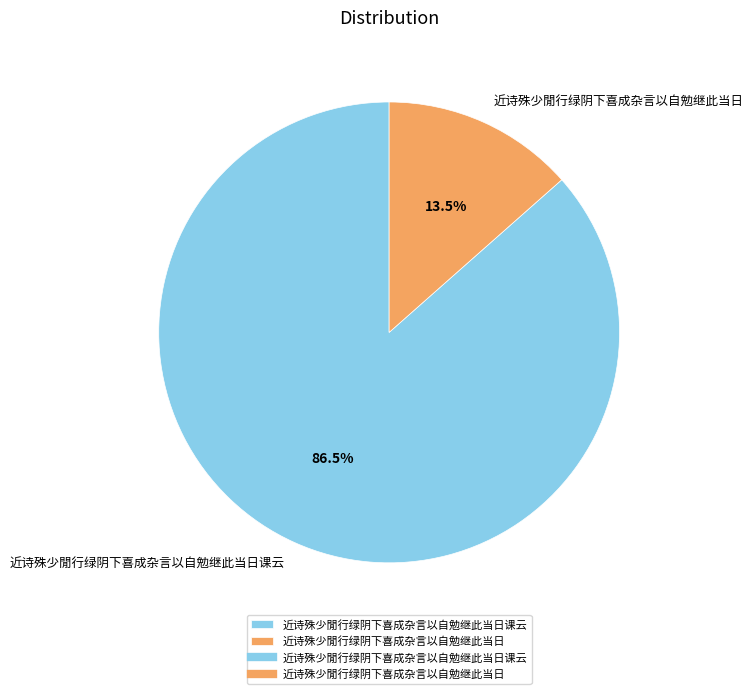

How many slices are in this pie chart?

2